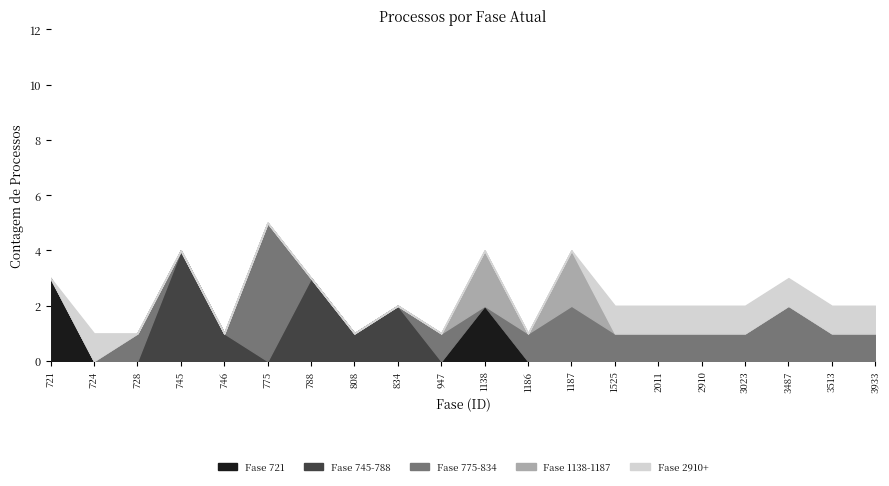

At 745, list the series in order from largest to smallest.

Fase 745-788, Fase 721, Fase 775-834, Fase 1138-1187, Fase 2910+